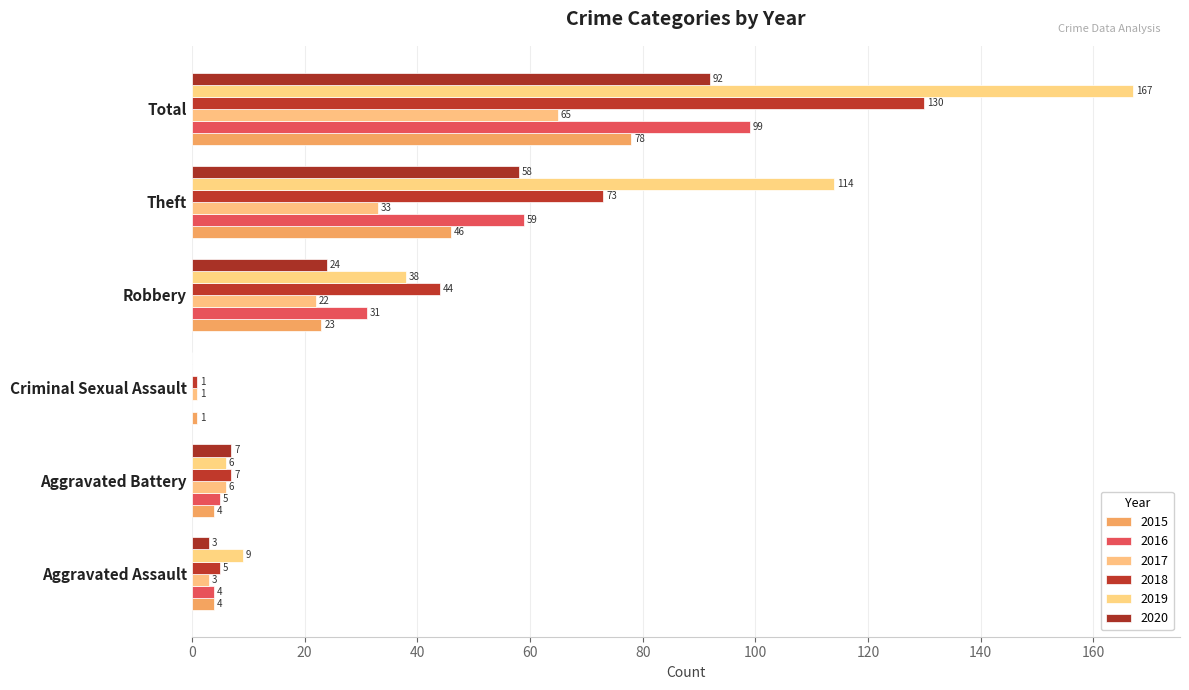

How many series are shown in this chart?

6